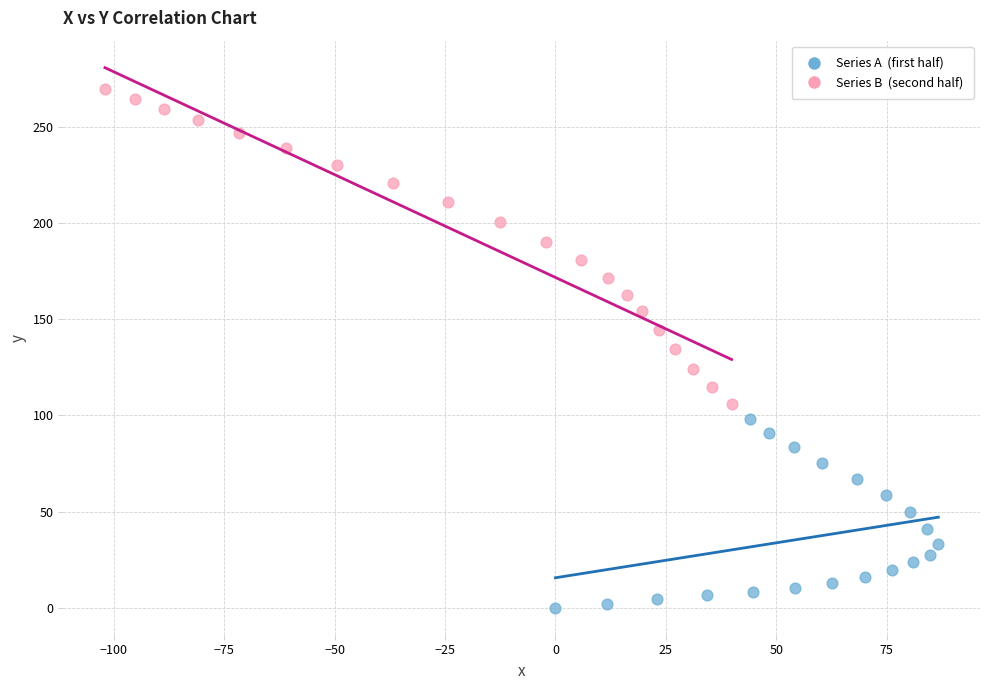

Which series has the largest Y range (max minus min)?

Series B (second half)